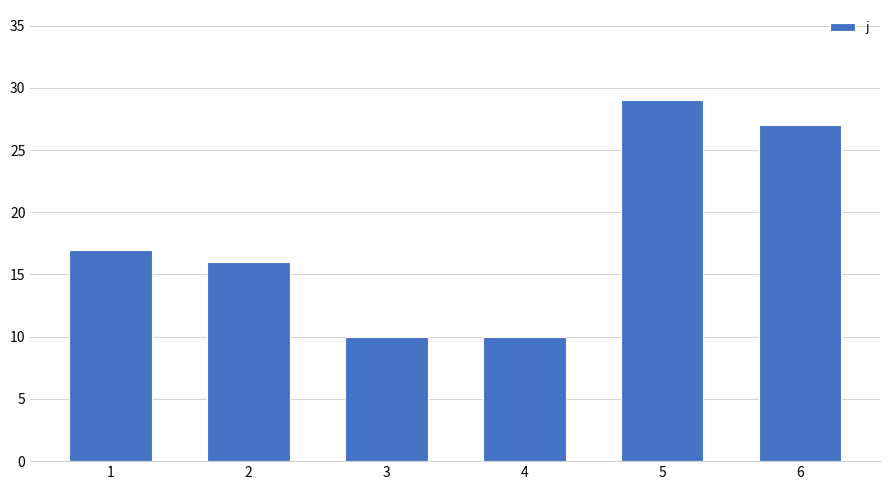

Reading left to right, extract all data points from this chart.

1=17	2=16	3=10	4=10	5=29	6=27